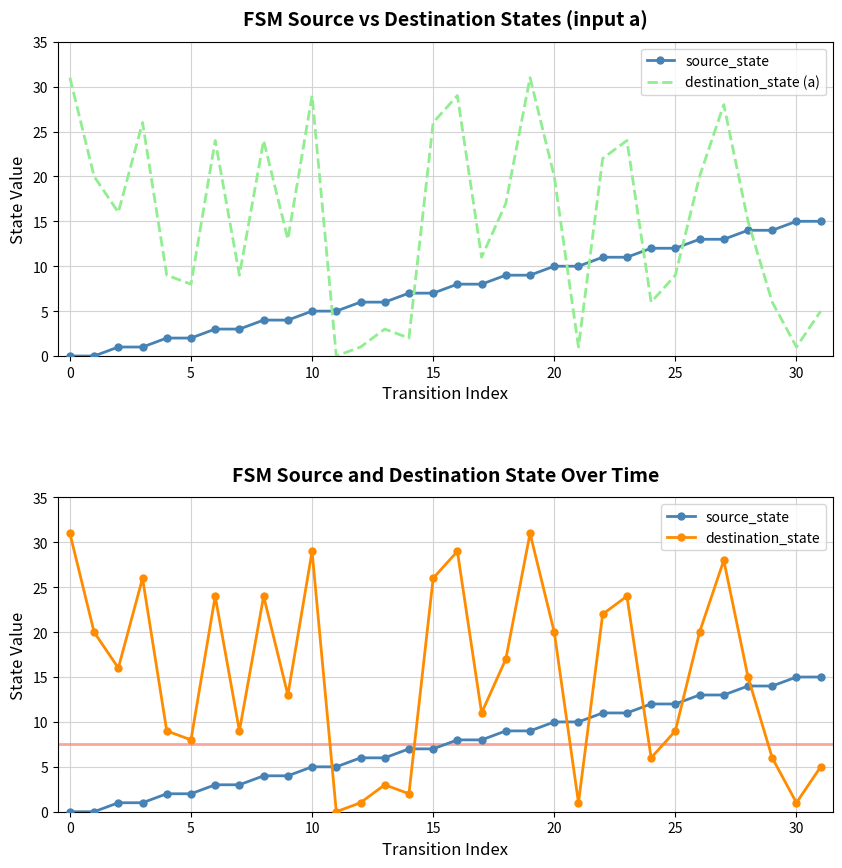

True or false: destination_state and destination_state (a) cross at least once.

False